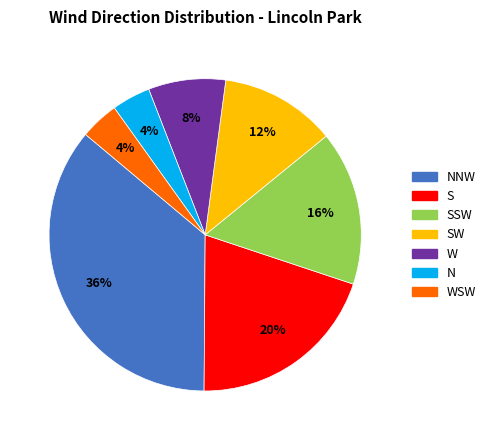

Is there a majority slice in this chart?

No